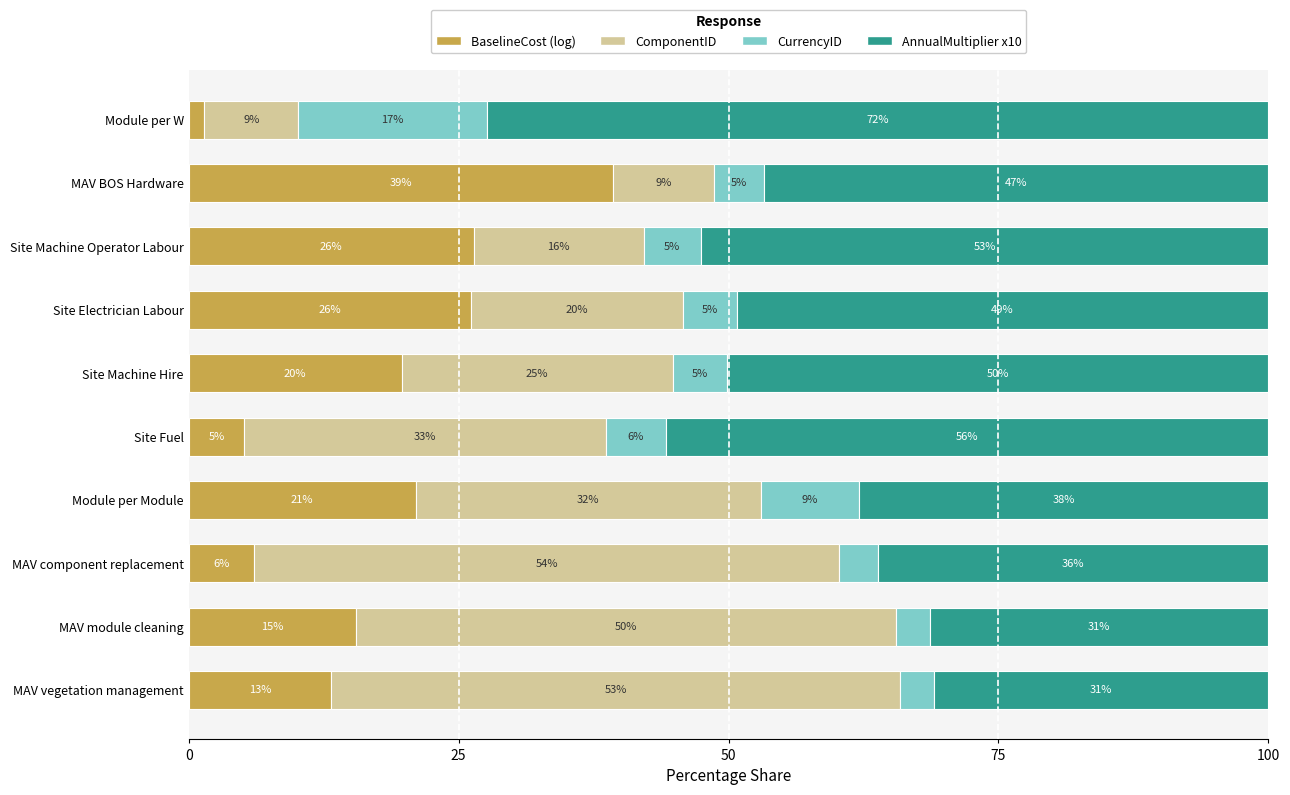

Is it true that BaselineCost (log) equals 39.3 at MAV BOS Hardware?

True